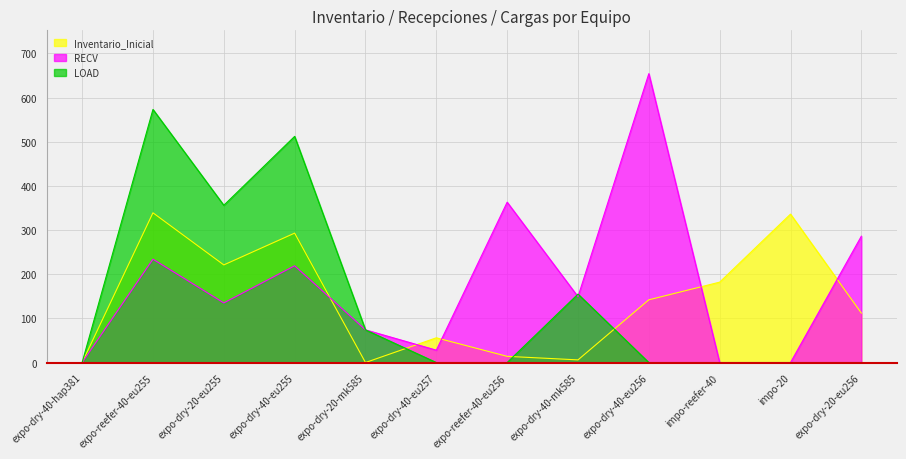

At how many categories does at least one series exceed 234?

7